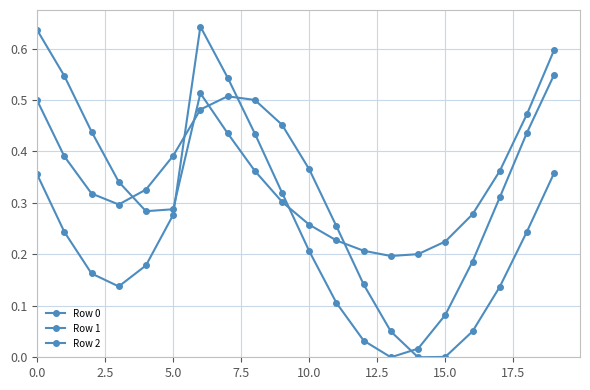

Does the chart have visible grid lines?

Yes